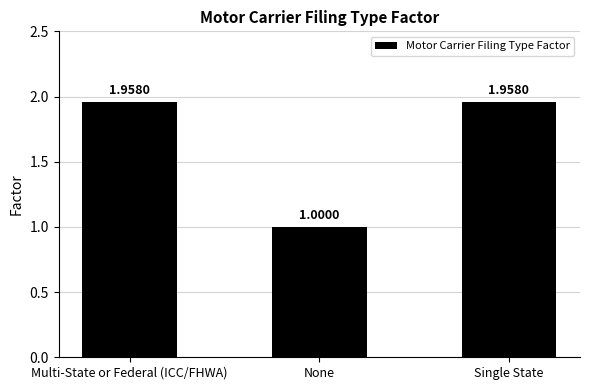

What is the average value?

1.6